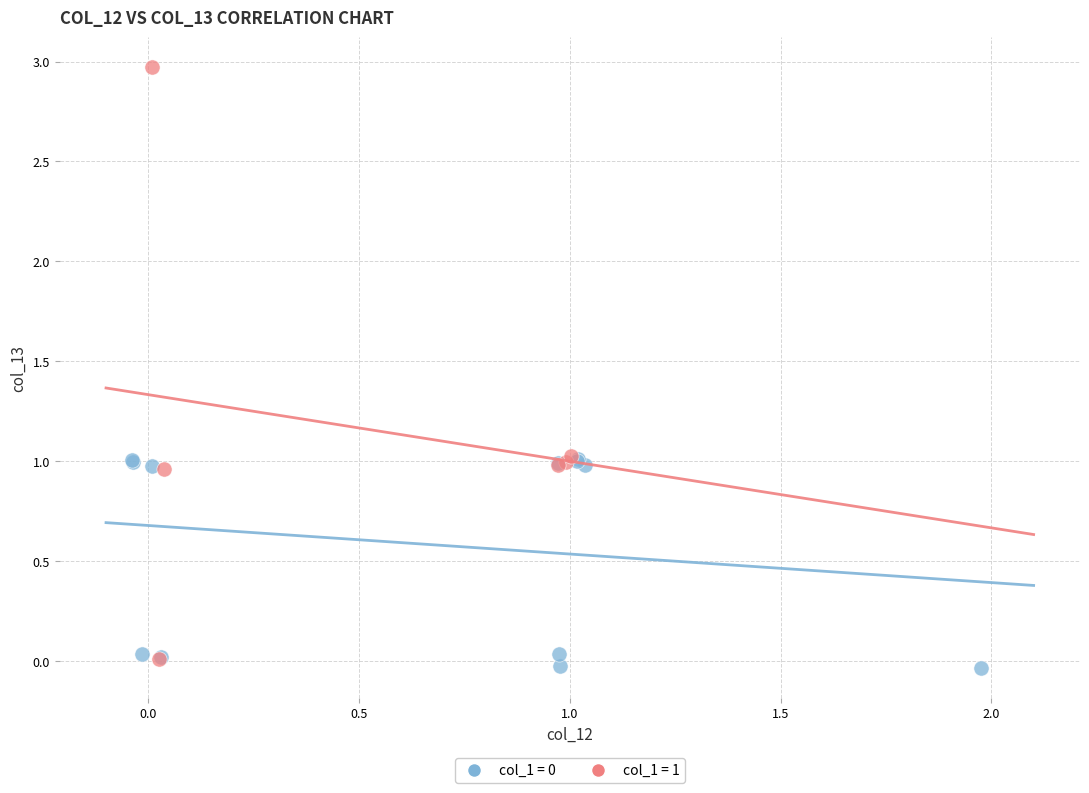

Which series reaches the maximum Y coordinate?

col_1 = 1